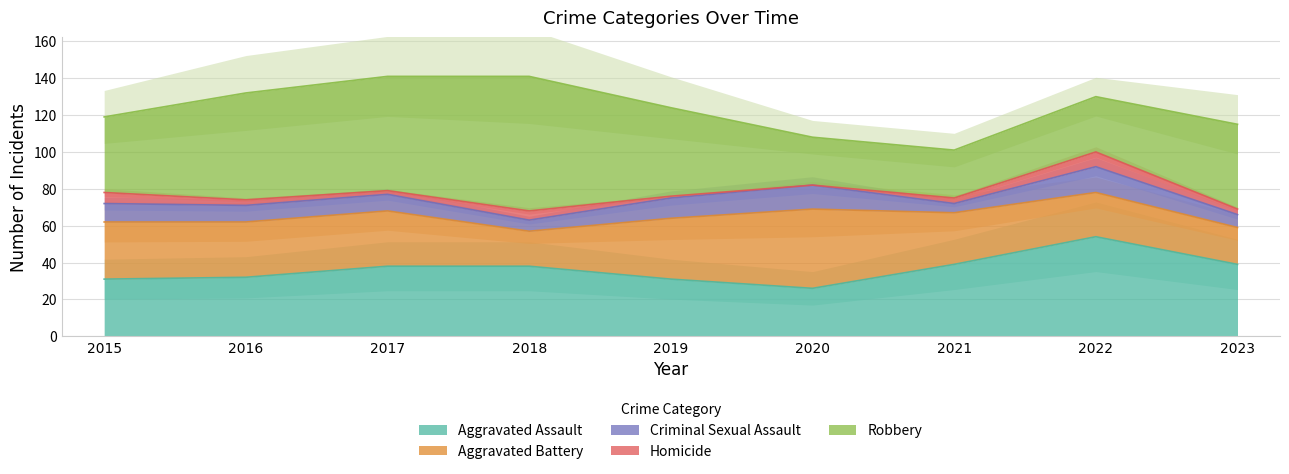

Reading left to right, what are all the values shown in this chart?

Aggravated Assault: 2015=31	2016=32	2017=38	2018=38	2019=31	2020=26	2021=39	2022=54	2023=39
Aggravated Battery: 2015=31	2016=30	2017=30	2018=19	2019=33	2020=43	2021=28	2022=24	2023=20
Criminal Sexual Assault: 2015=10	2016=9	2017=9	2018=6	2019=11	2020=13	2021=5	2022=14	2023=7
Homicide: 2015=6	2016=3	2017=2	2018=5	2019=1	2020=0	2021=3	2022=8	2023=3
Robbery: 2015=41	2016=58	2017=62	2018=73	2019=48	2020=26	2021=26	2022=30	2023=46